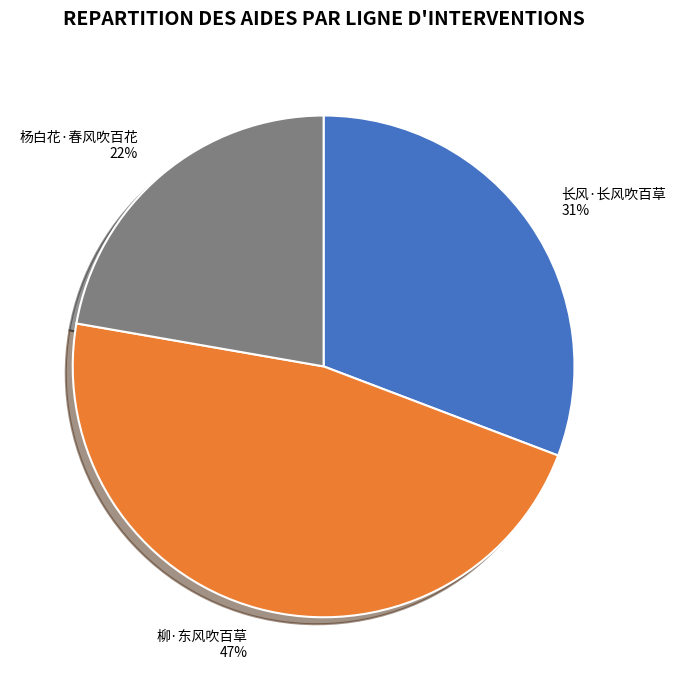

Which category has the biggest portion of the pie?

柳·东风吹百草